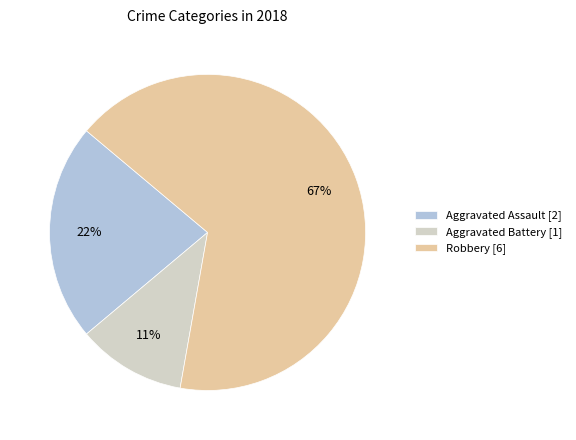

Which slice is the largest?

Robbery [6]